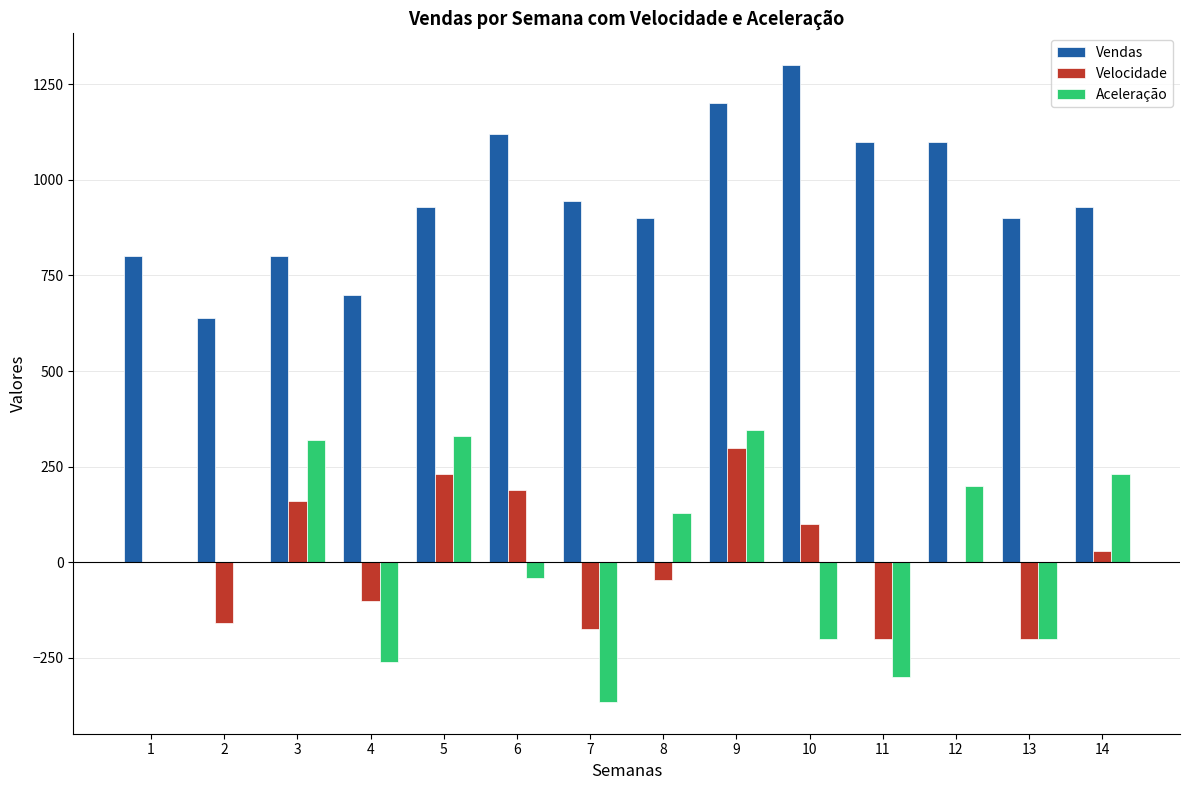

Which series changed the most between 9 and 13?

Aceleração